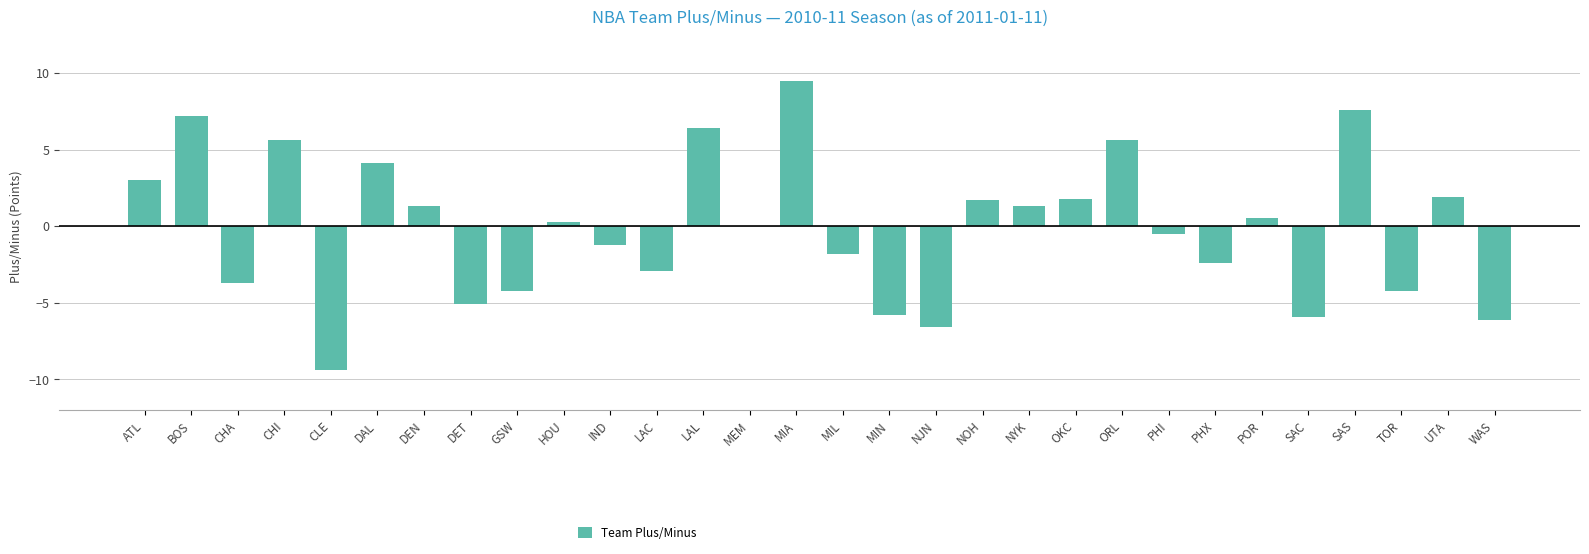

The chart shows a value of 1.7 at NOH. True or false?

True